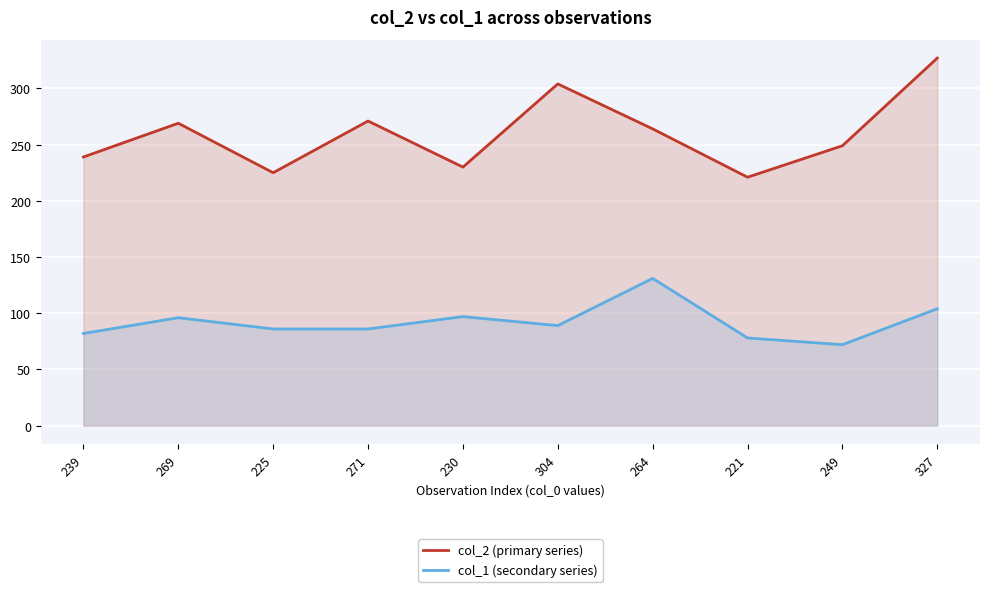

What position from the left is 304?

6